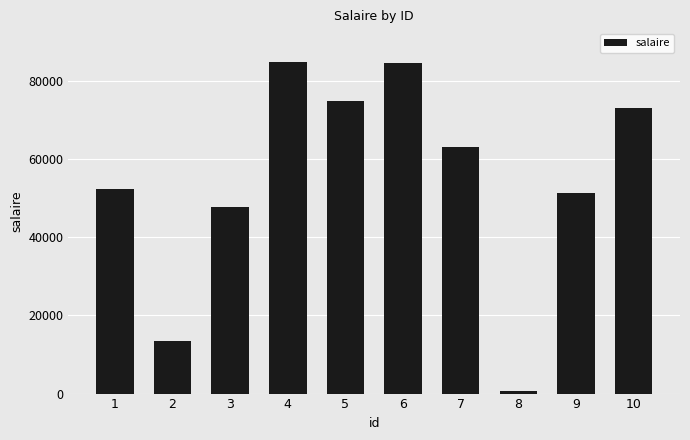

How many data points are less than 62981?

5